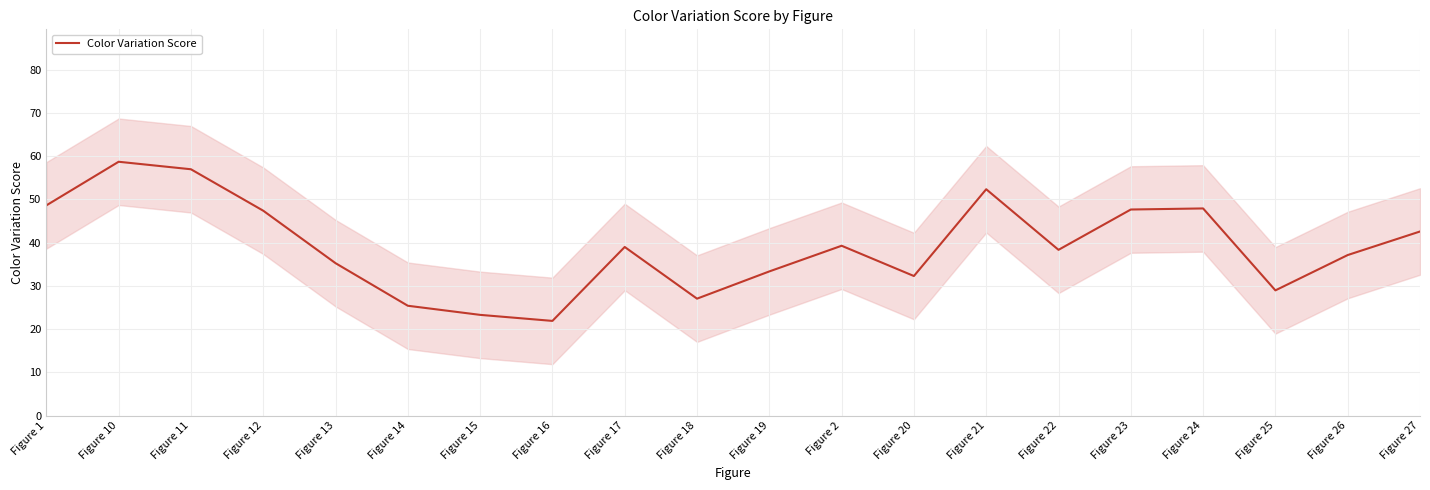

Is it true that the value at Figure 17 is 39.0?

True